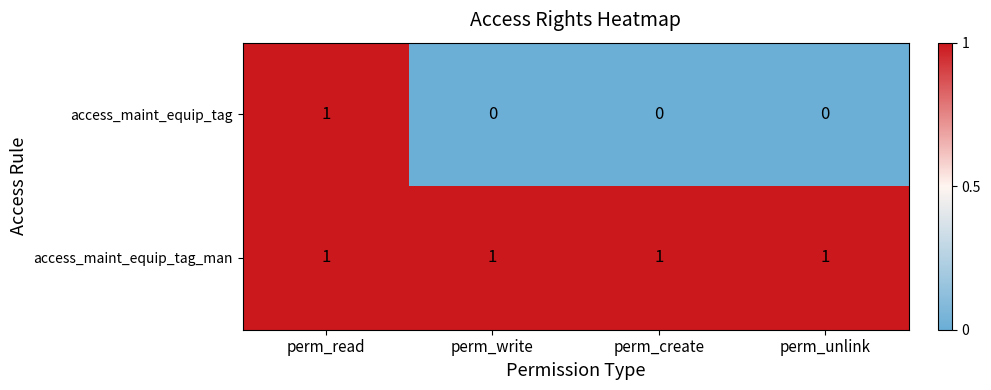

At how many categories does at least one series exceed 0?

4